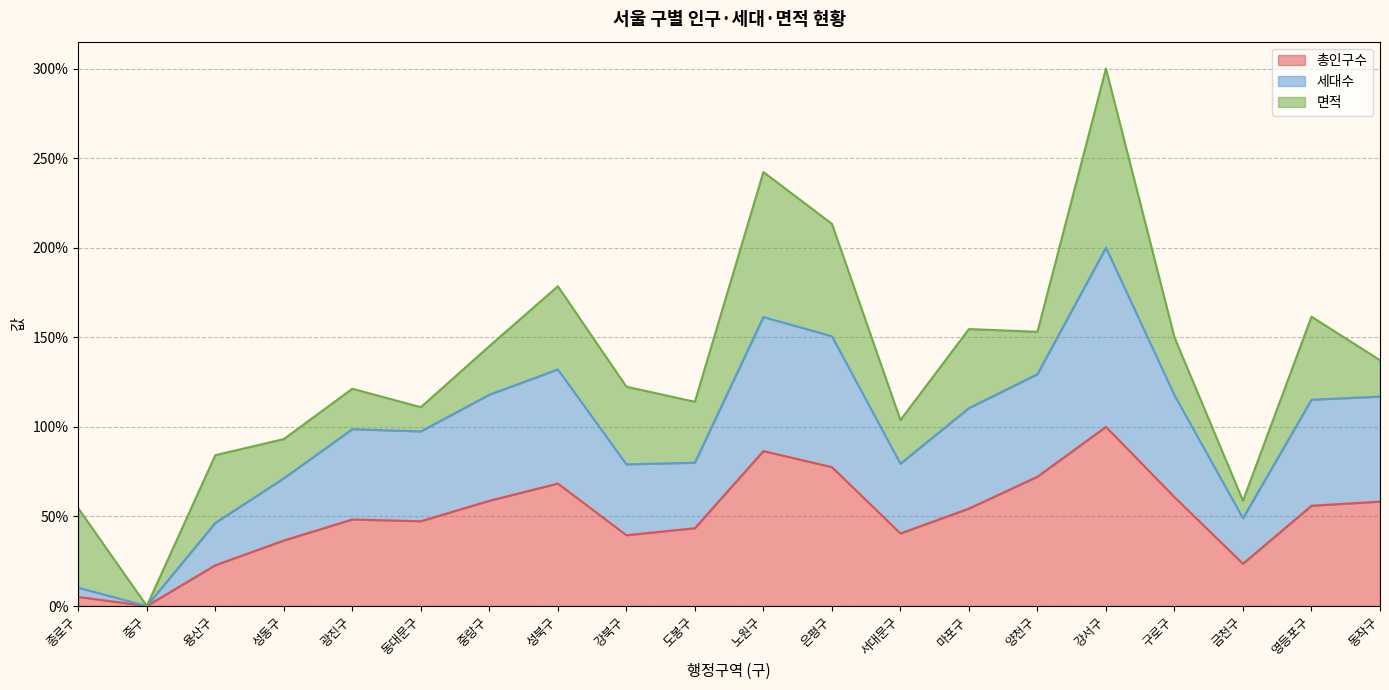

True or false: 총인구수 and 세대수 cross at least once.

False